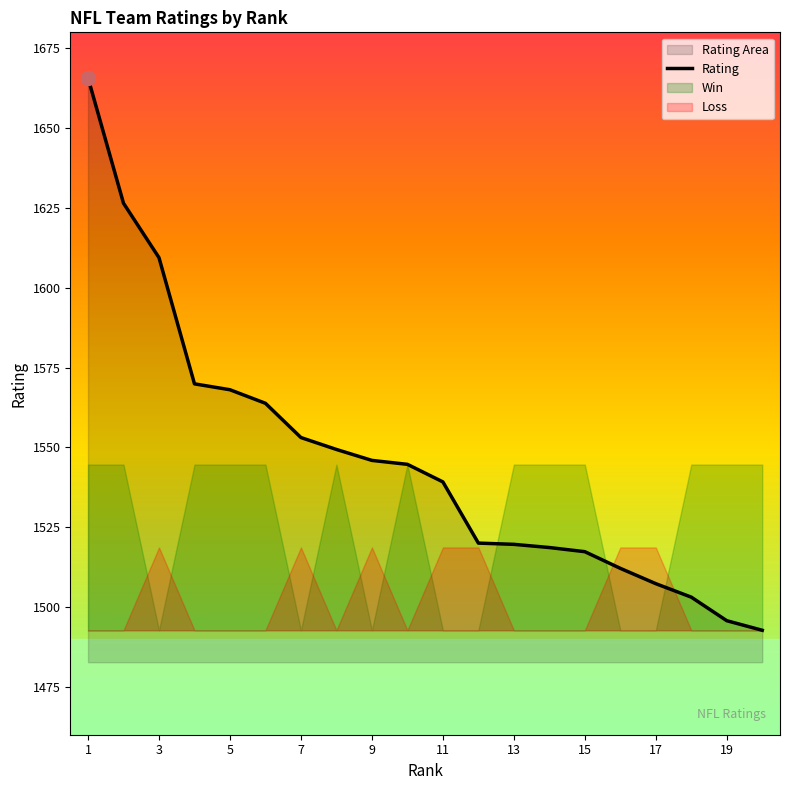

What is the lowest value of the Rating series?

1492.7